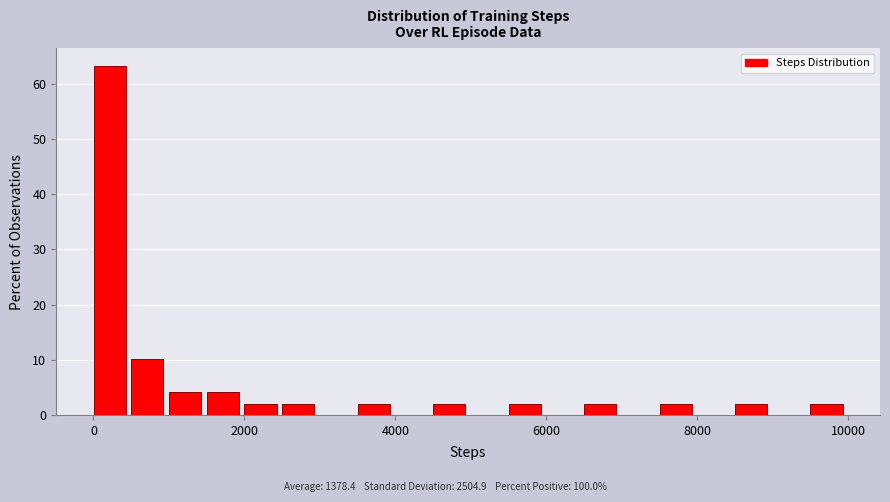

Read against the x-axis, roughly where is the centre of the tallest bar?

200